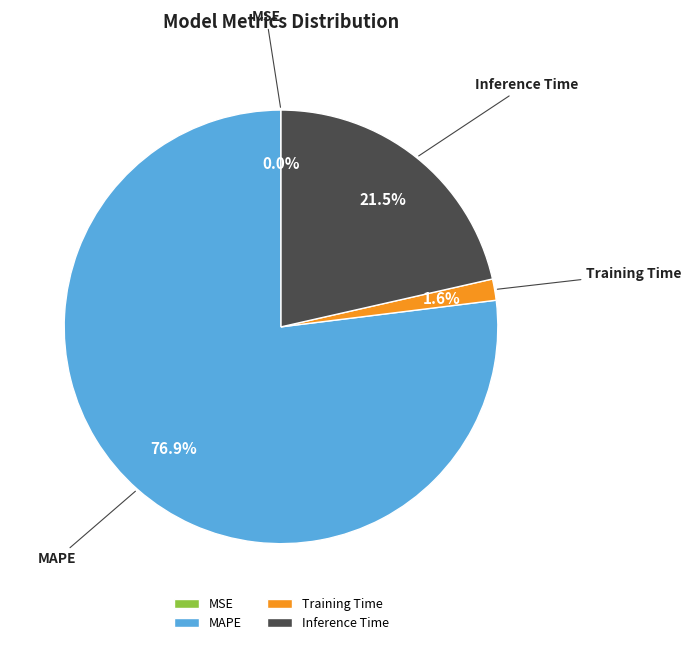

Between Training Time and Inference Time, which is larger?

Inference Time